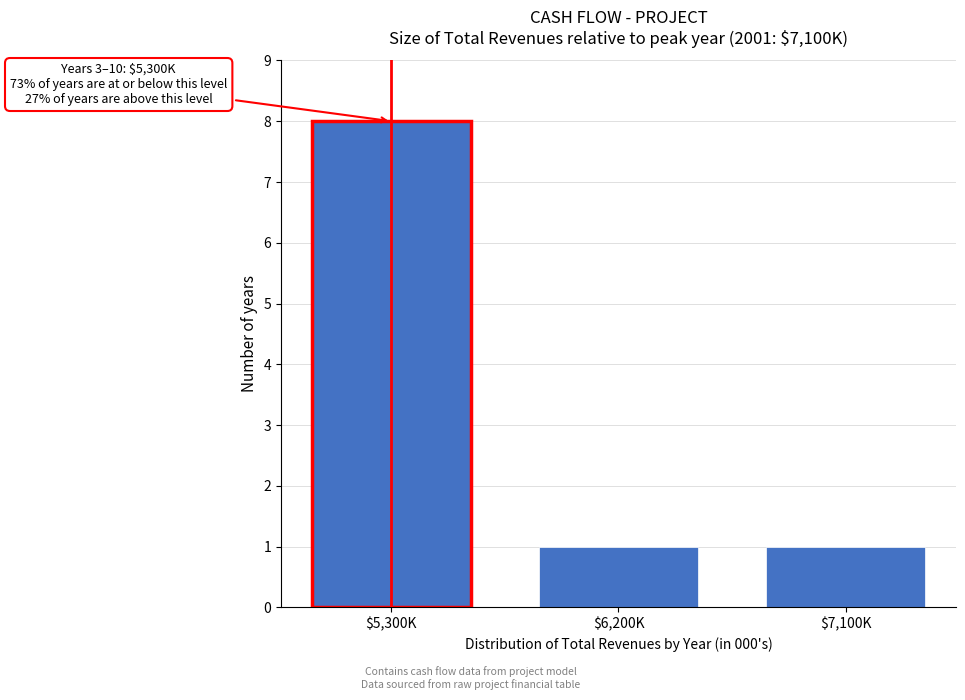

Reading left to right, transcribe all the data shown in this chart.

8	1	1